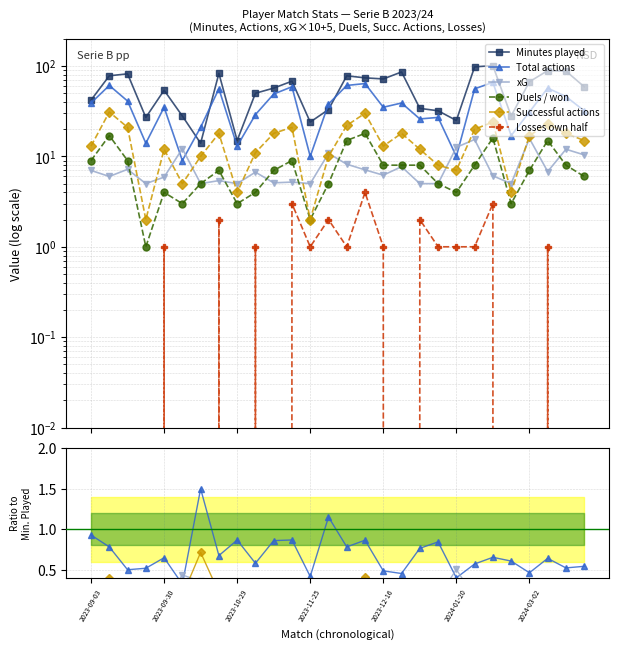

Does the chart display data point markers on the line(s)?

Yes